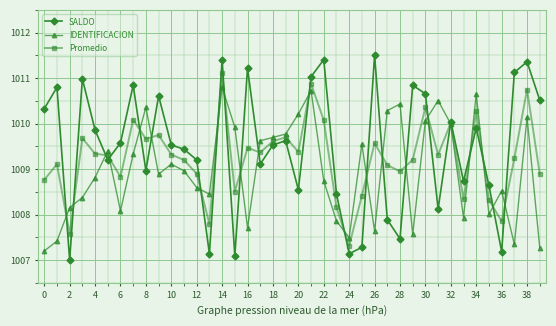

Which series has the largest total across all categories?

SALDO